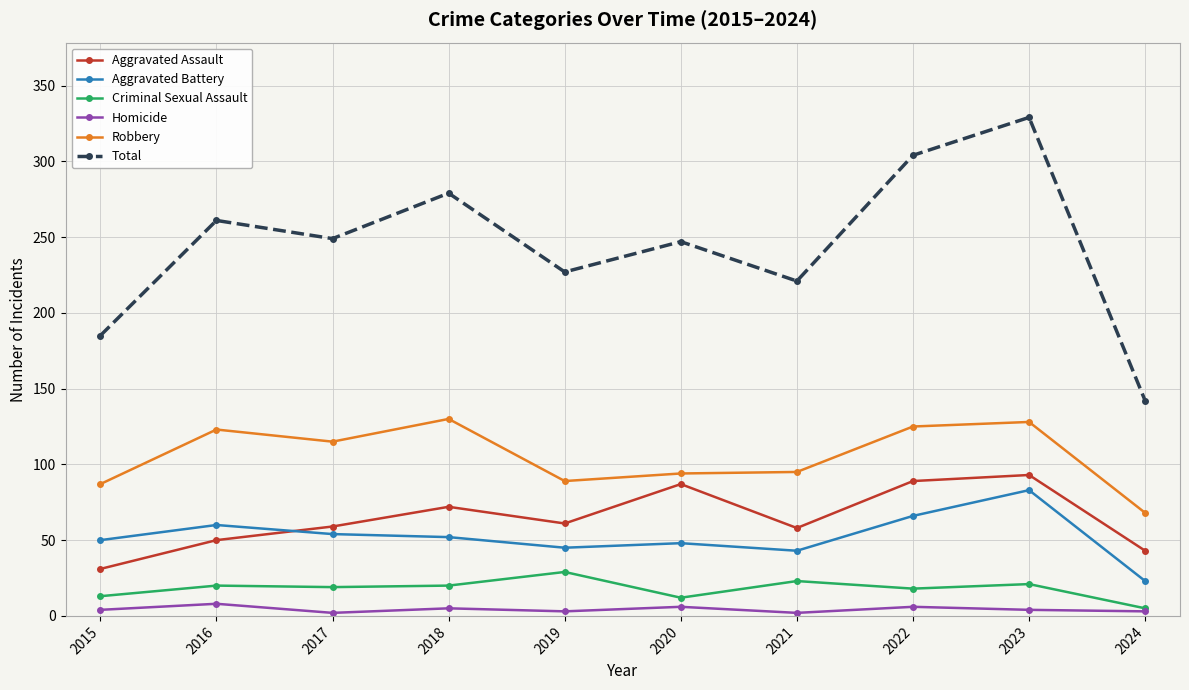

True or false: Criminal Sexual Assault and Aggravated Assault intersect in this chart.

False